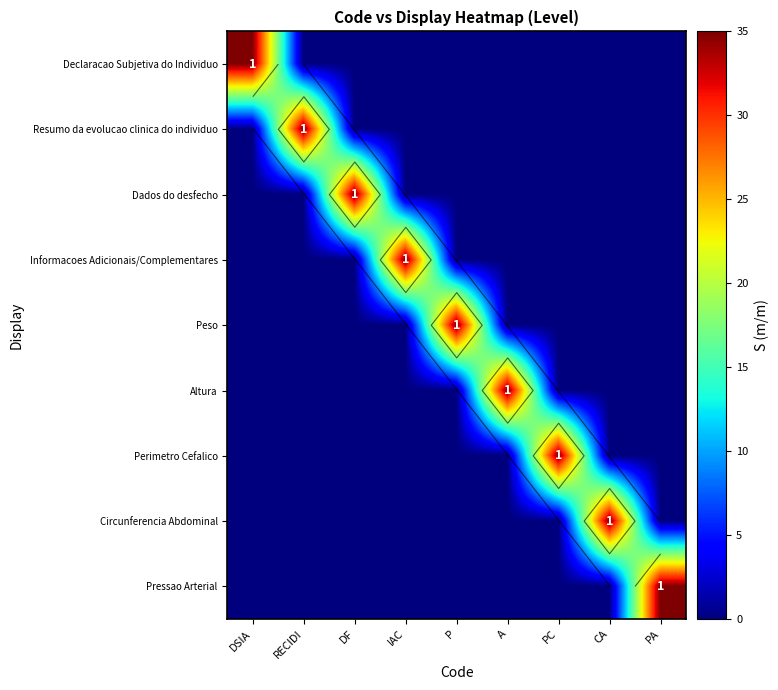

Which series changed the most between IAC and A?

Informacoes Adicionais/Complementares